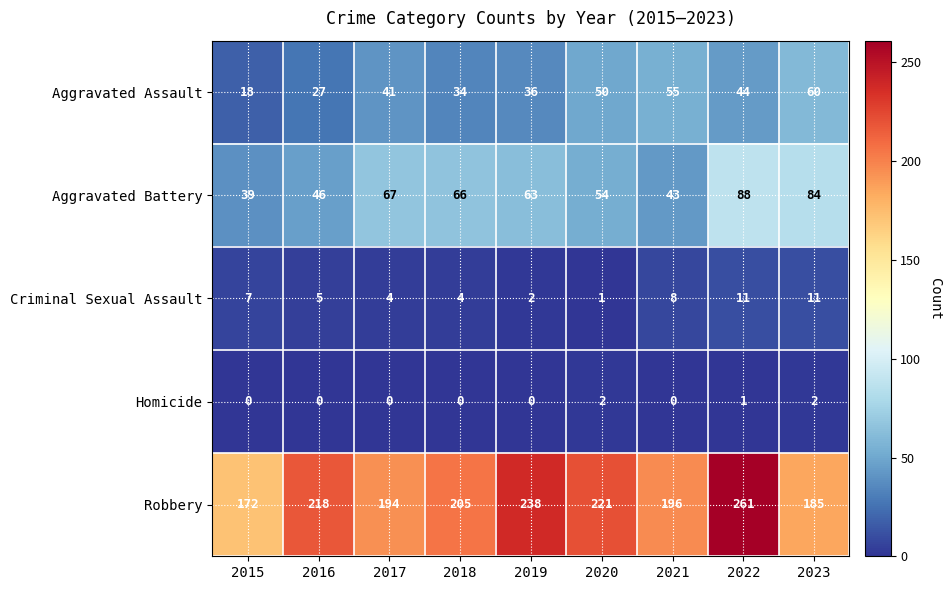

Where does the Robbery series first go above 205?

2016